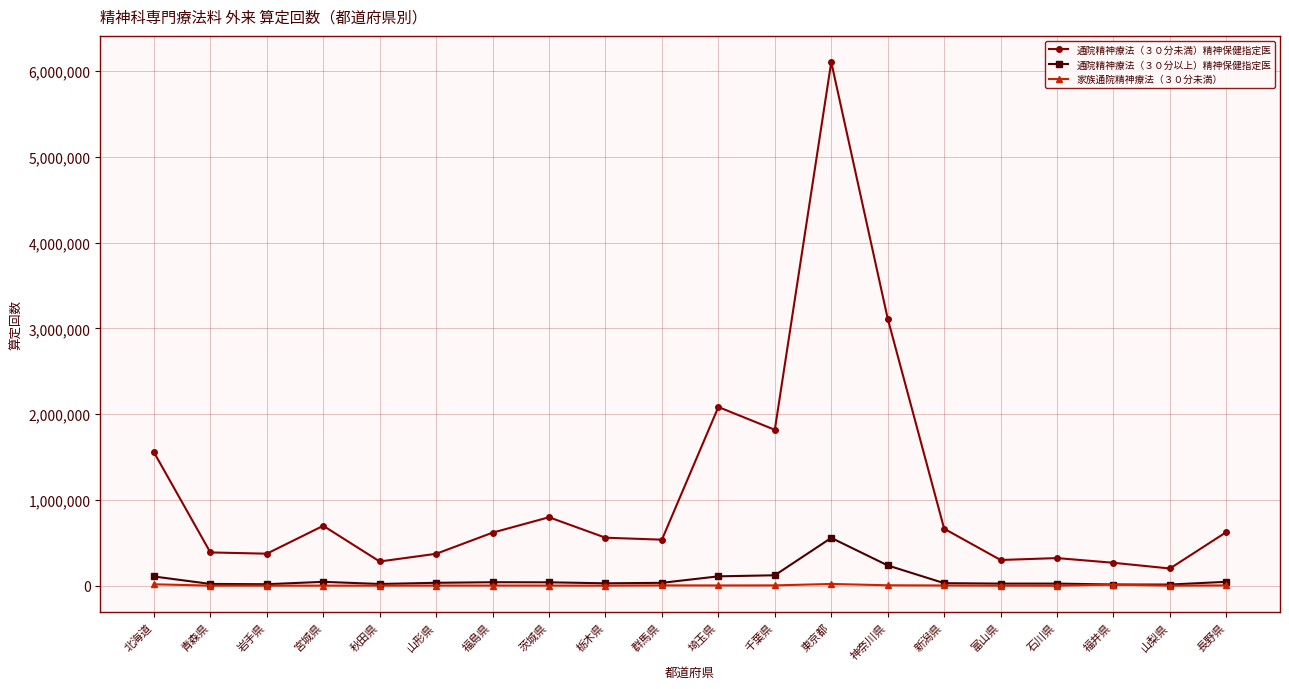

At which category is the sum across all series the highest?

東京都